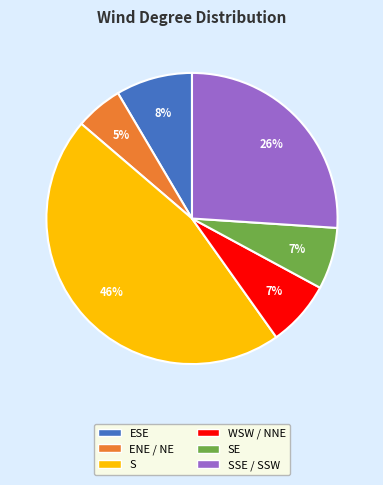

Which has a higher value, S or WSW / NNE?

S